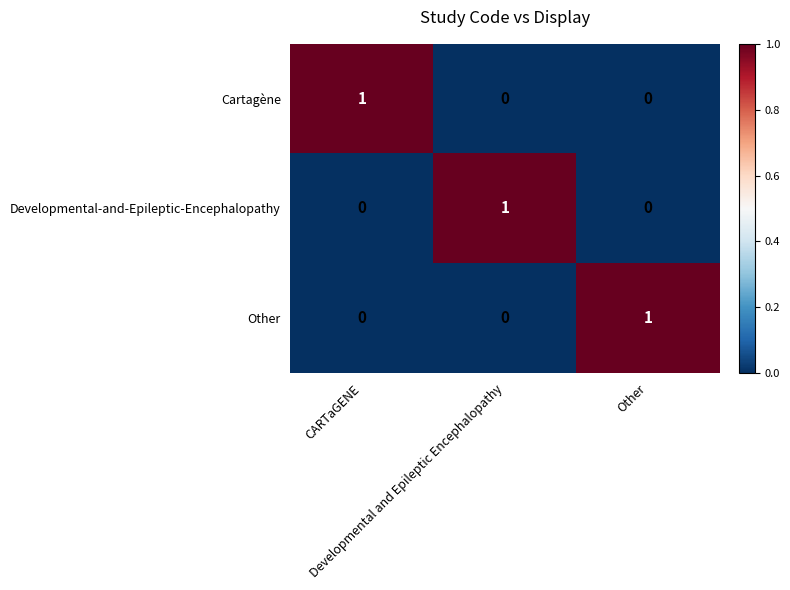

At how many categories does at least one series exceed 0?

3